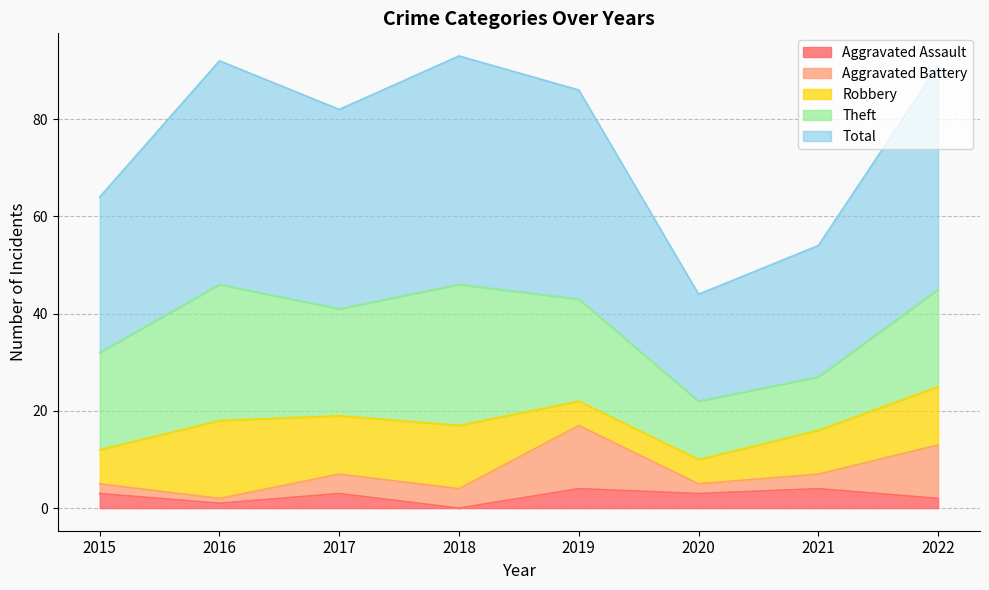

The Theft series shows 10 at 2015. True or false?

False